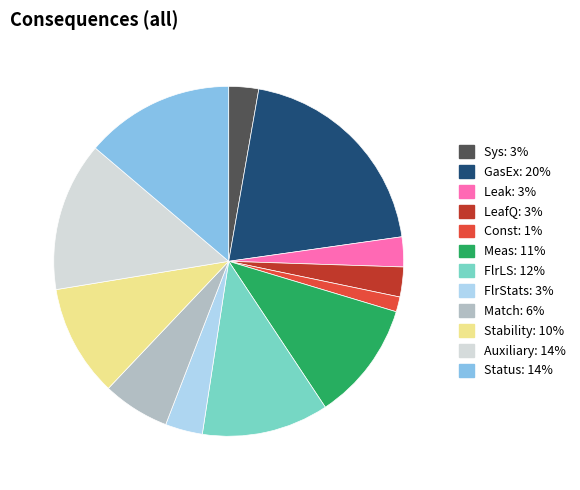

Which slice is the largest?

GasEx